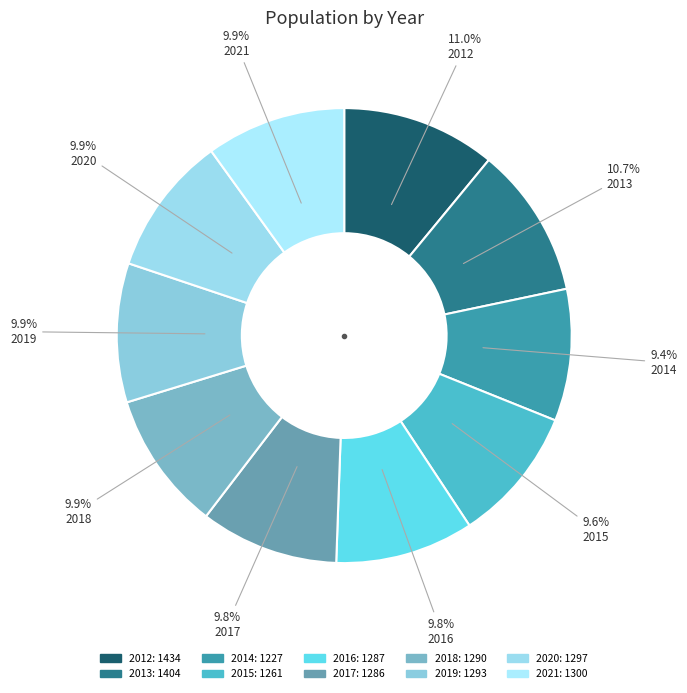

Count the number of slices in the pie.

10